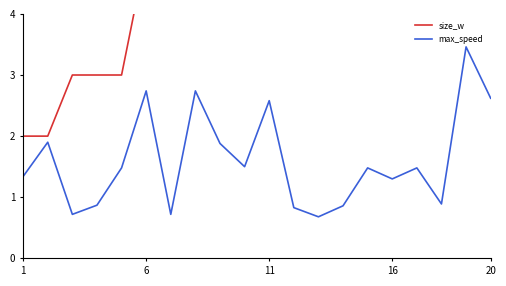

Which series has the largest range (max minus min)?

size_w